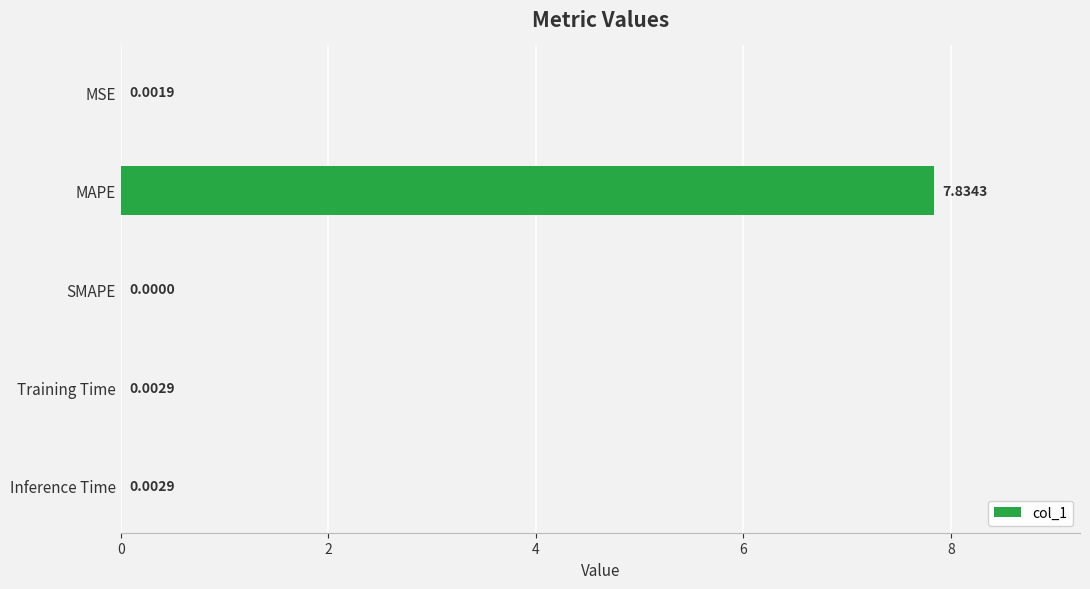

At which category does the chart reach its peak across all series?

MAPE